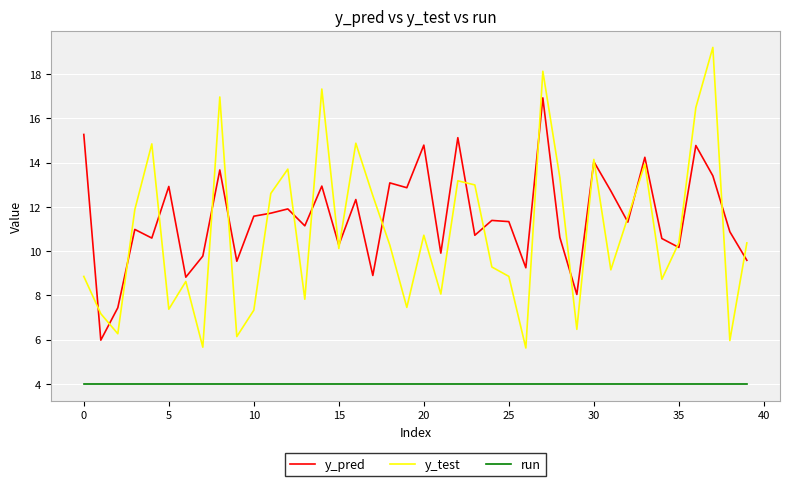

Which series has the widest spread of values?

y_test